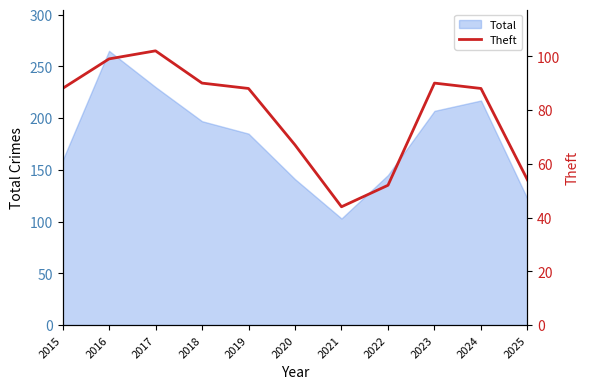

What is the minimum value for Total?

103